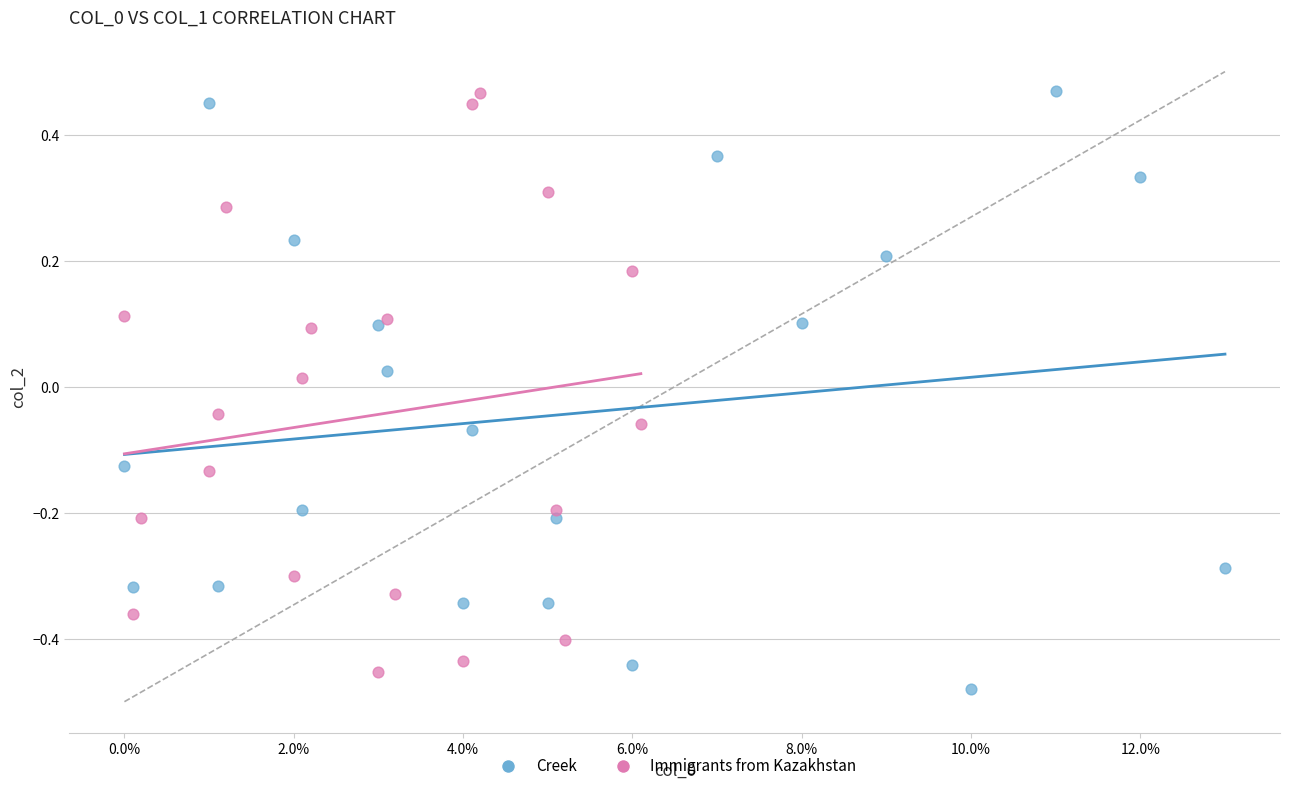

What are all the series names shown in the legend?

Creek, Immigrants from Kazakhstan